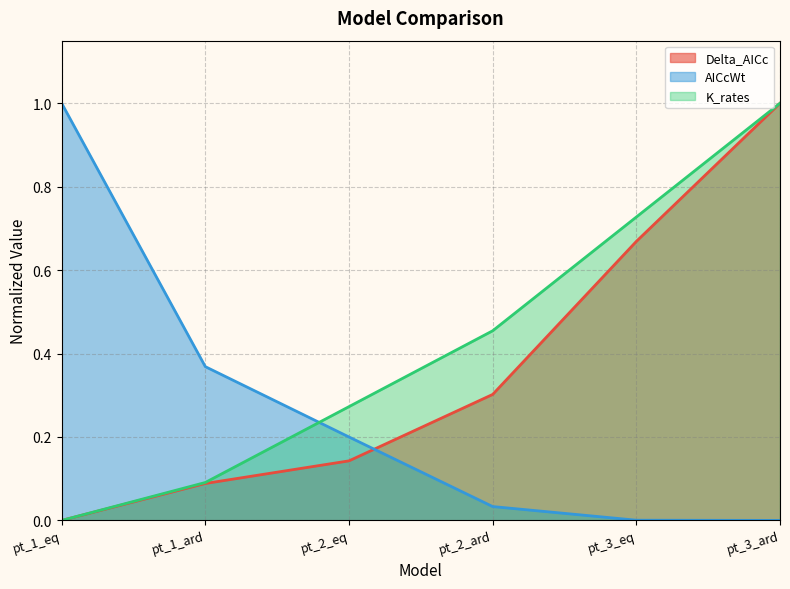

Which has a higher value, pt_1_ard or pt_3_eq?

pt_3_eq